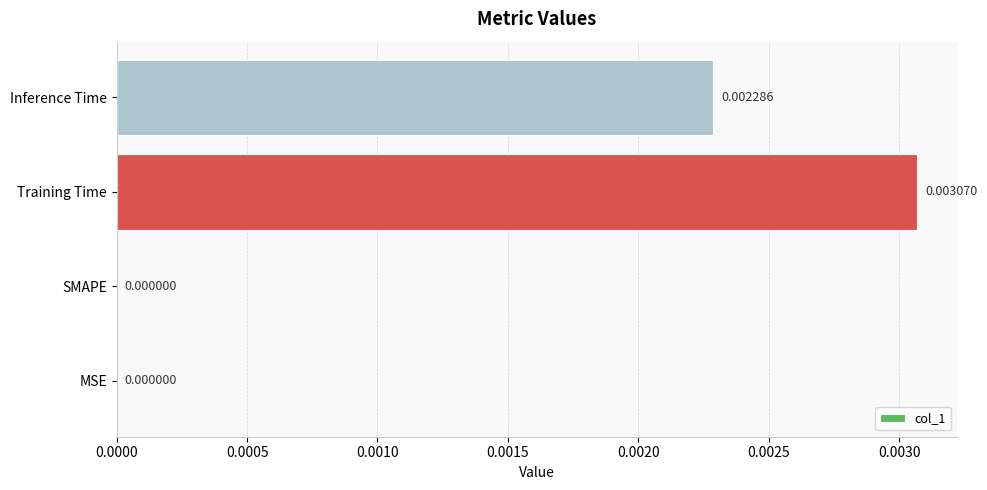

Between Inference Time and Training Time, which is larger?

Training Time